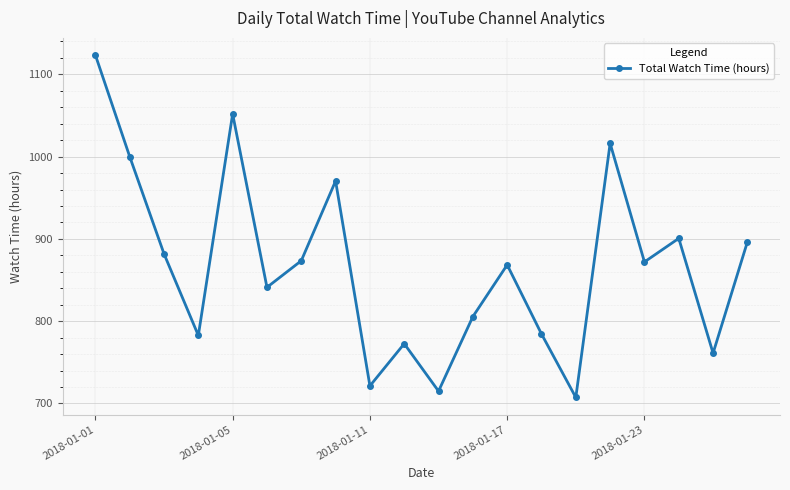

What is the value of the 15th point from the left?

707.4